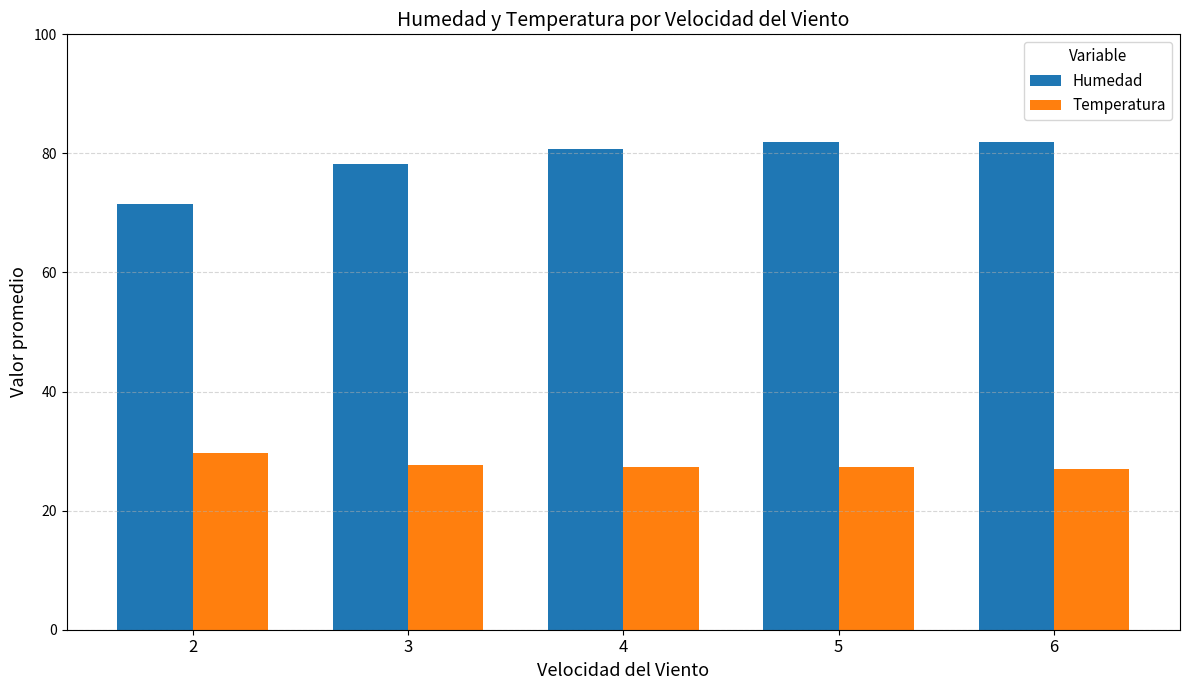

What is the minimum value for Humedad?

71.5